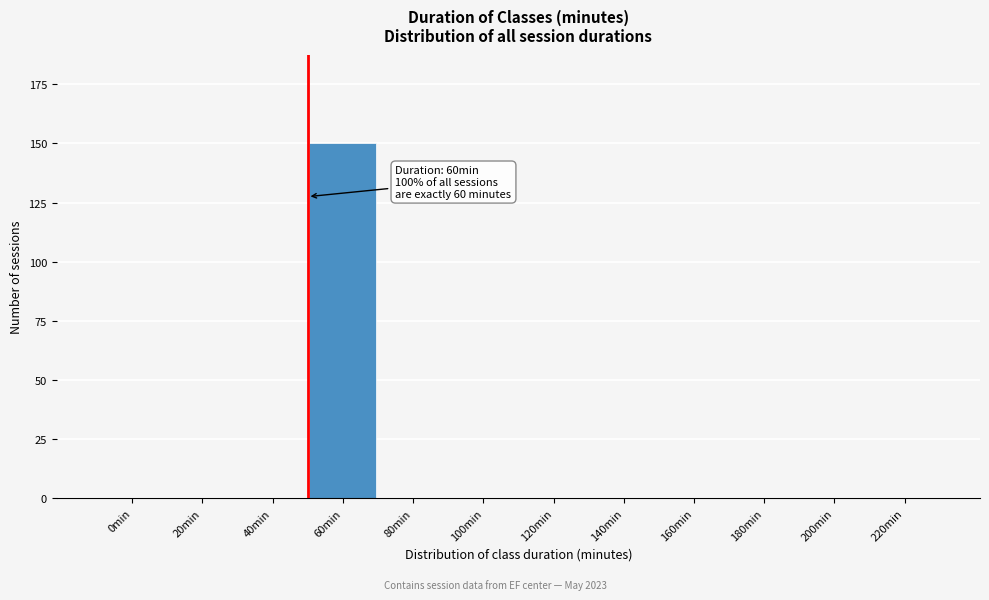

Reading left to right, extract all data points from this chart.

0min=0	20min=0	40min=0	60min=150	80min=0	100min=0	120min=0	140min=0	160min=0	180min=0	200min=0	220min=0